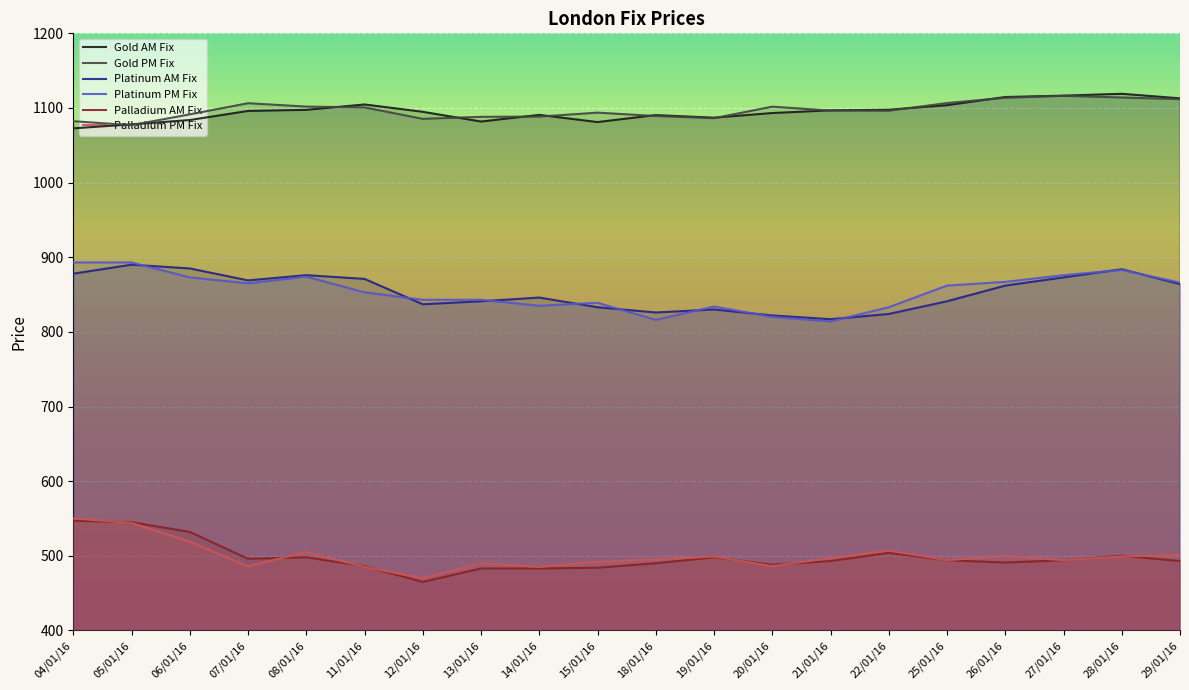

What is the label of the 2nd point from the right?

28/01/16